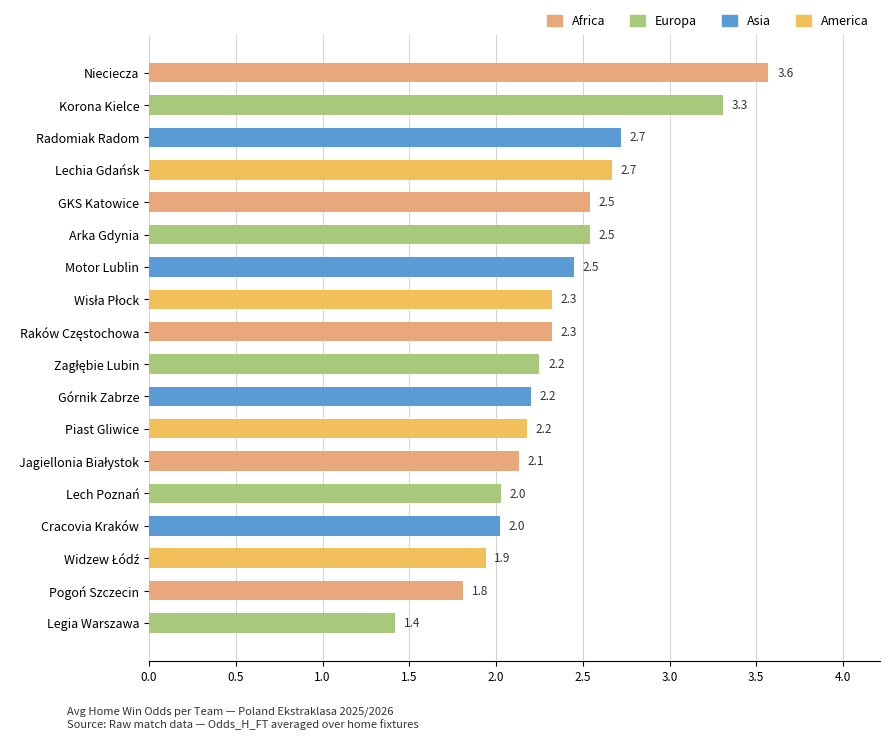

What is the greatest value displayed?

3.6